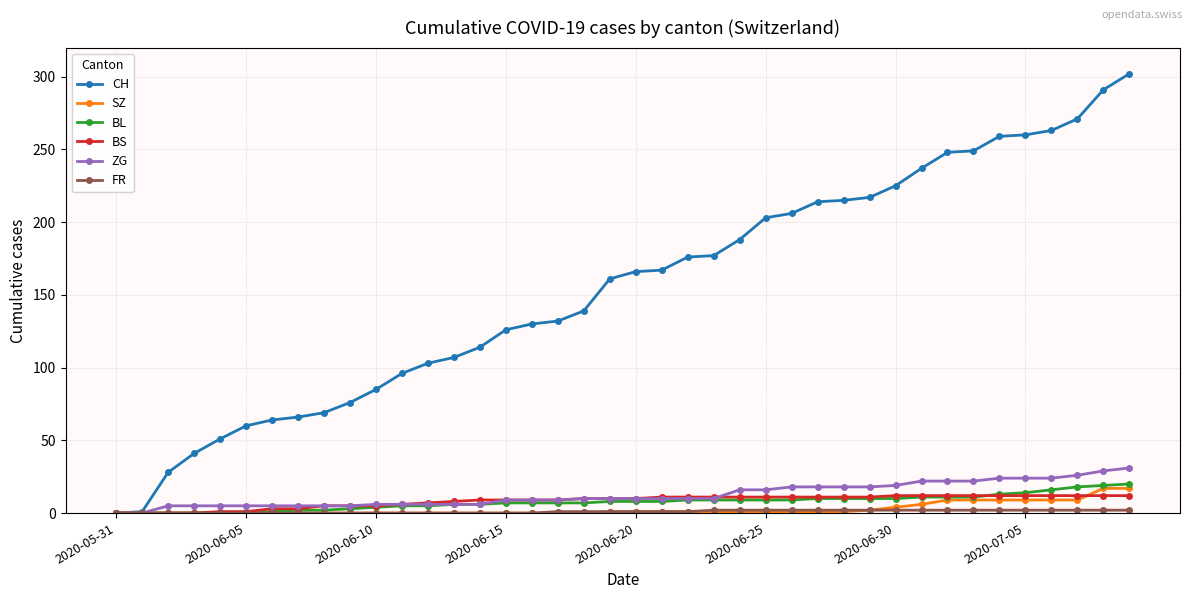

What is the maximum value for ZG?

31